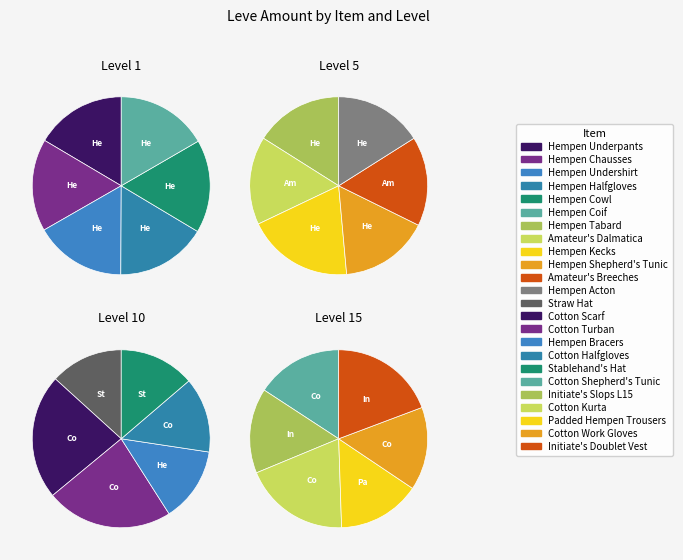

To the nearest percent, what percentage of the pie is Hempen Underpants?

16%